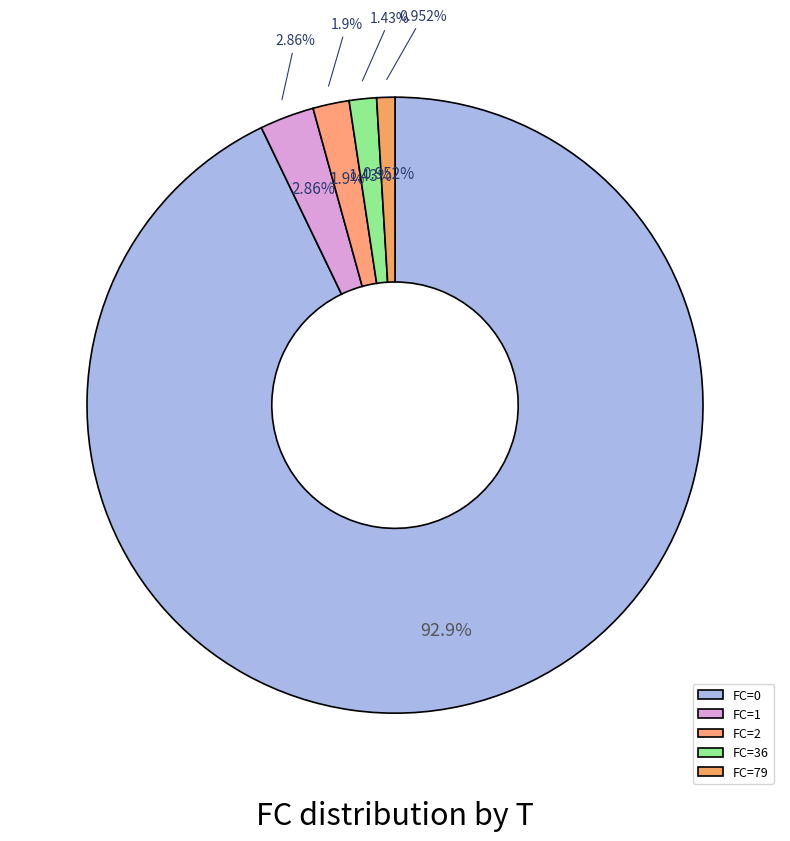

Does FC=79 represent more than half of the total?

Yes